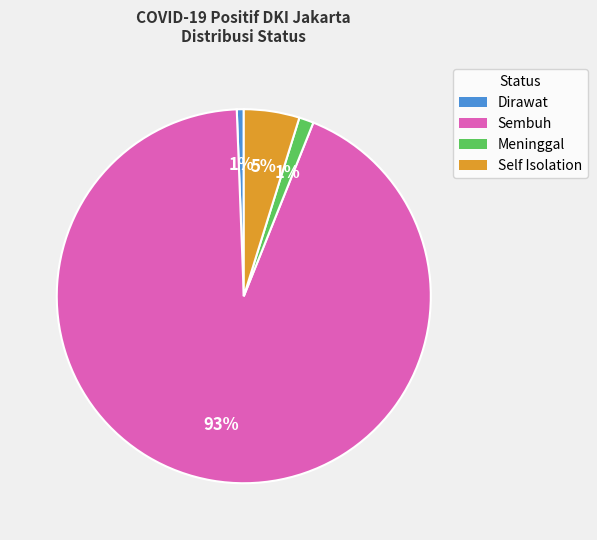

Which category accounts for the majority?

Sembuh